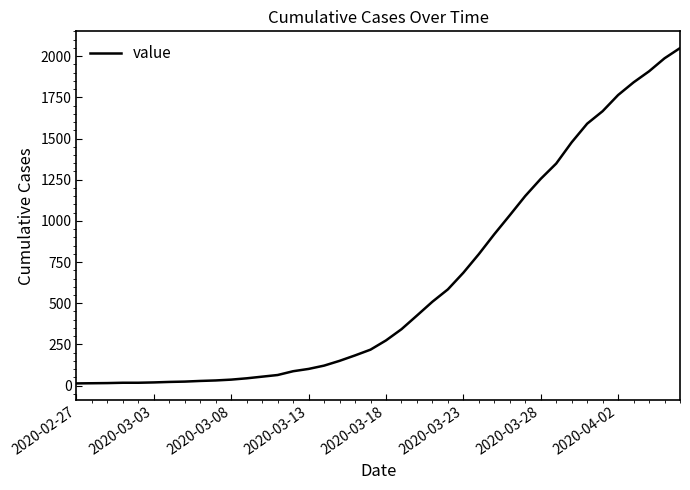

What is the maximum value shown in the chart?

2049